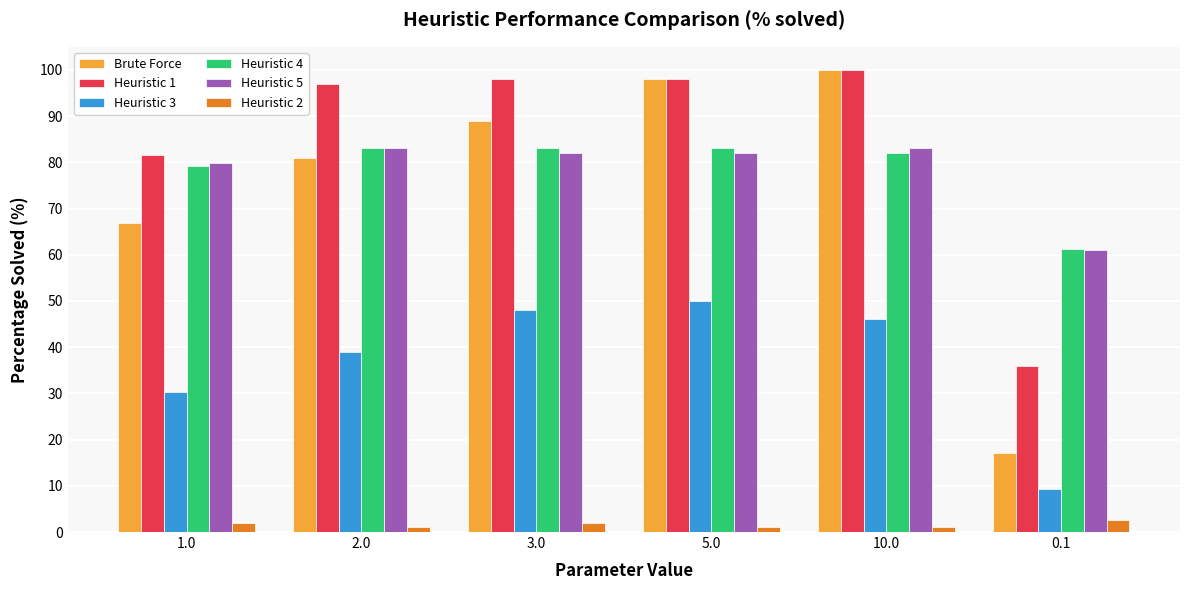

What is the maximum value shown in the chart?

100.0